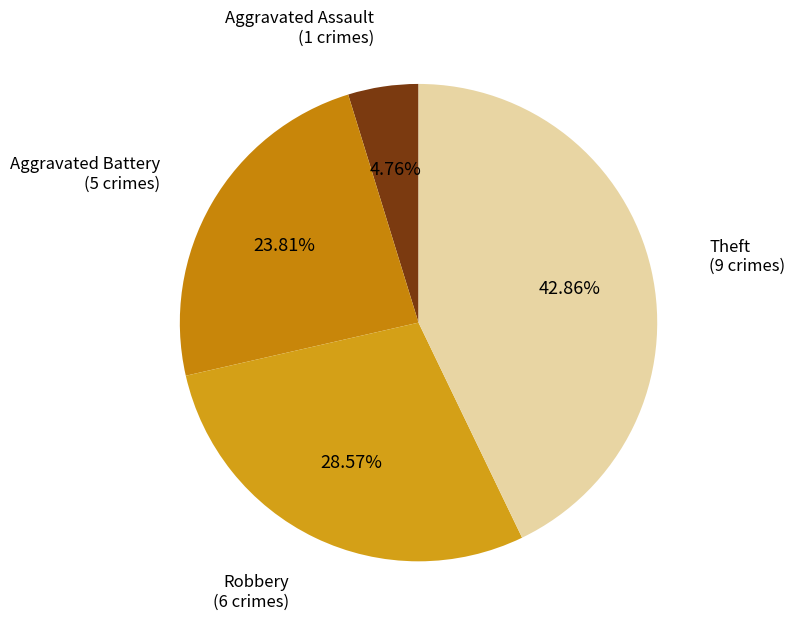

How many slices are in this pie chart?

4